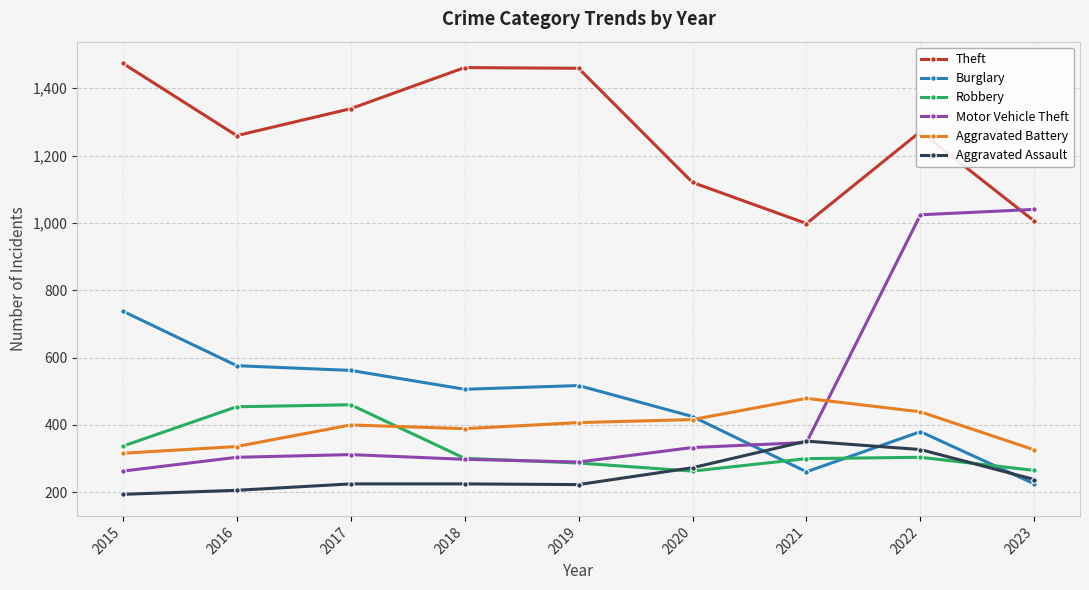

At which category does the chart reach its peak across all series?

2015